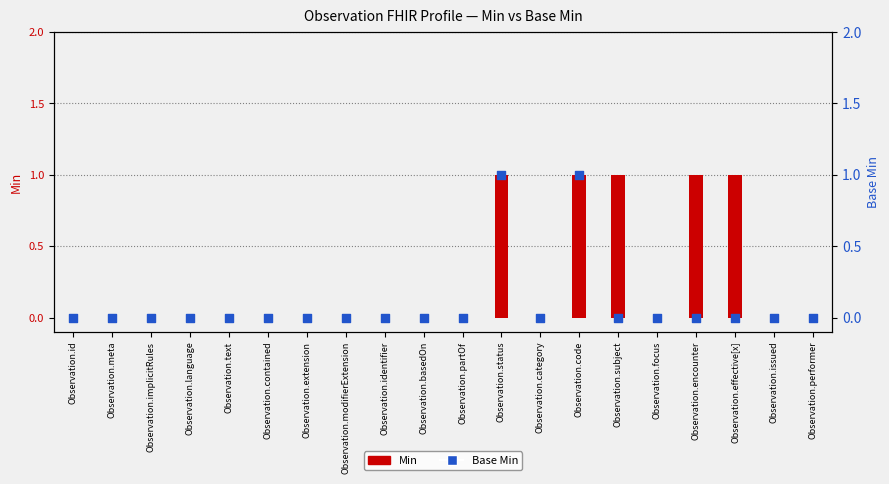

What is the total value across all series at Observation.status?

2